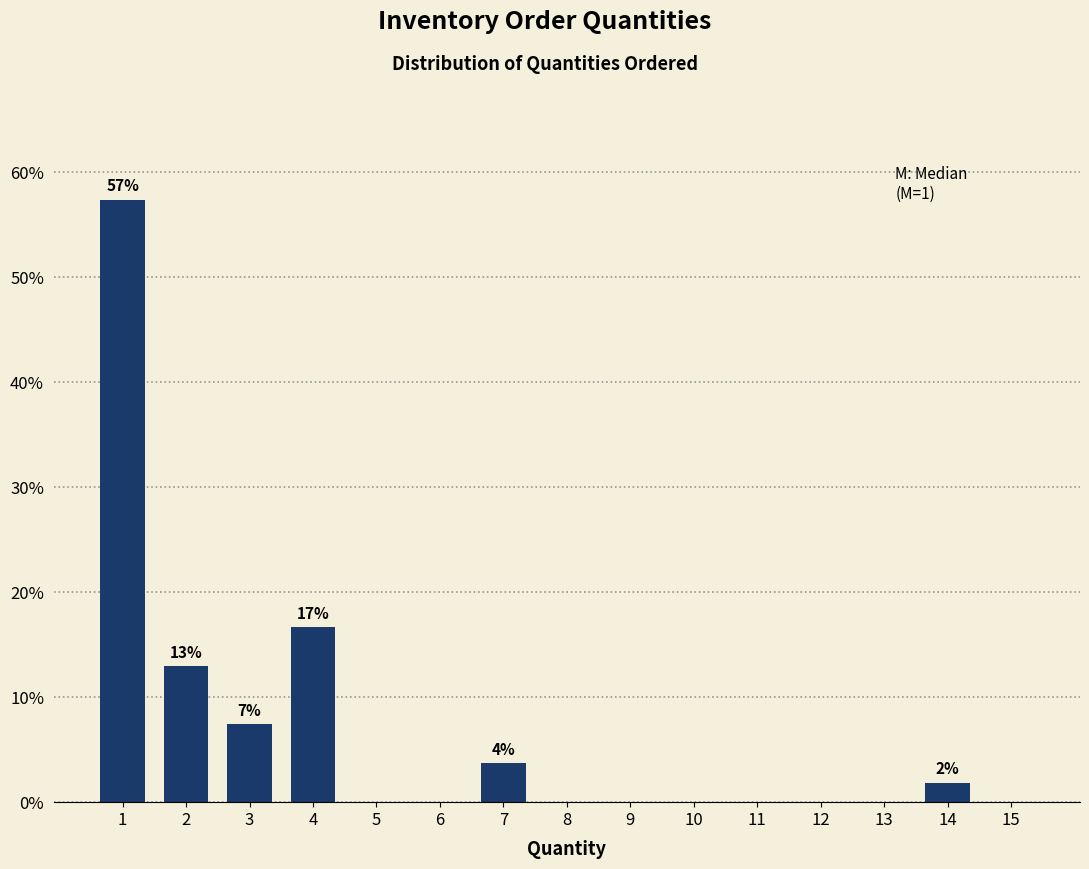

Reading left to right, what are all the values shown in this chart?

1=57.4	2=13.0	3=7.4	4=16.7	5=0.0	6=0.0	7=3.7	8=0.0	9=0.0	10=0.0	11=0.0	12=0.0	13=0.0	14=1.9	15=0.0